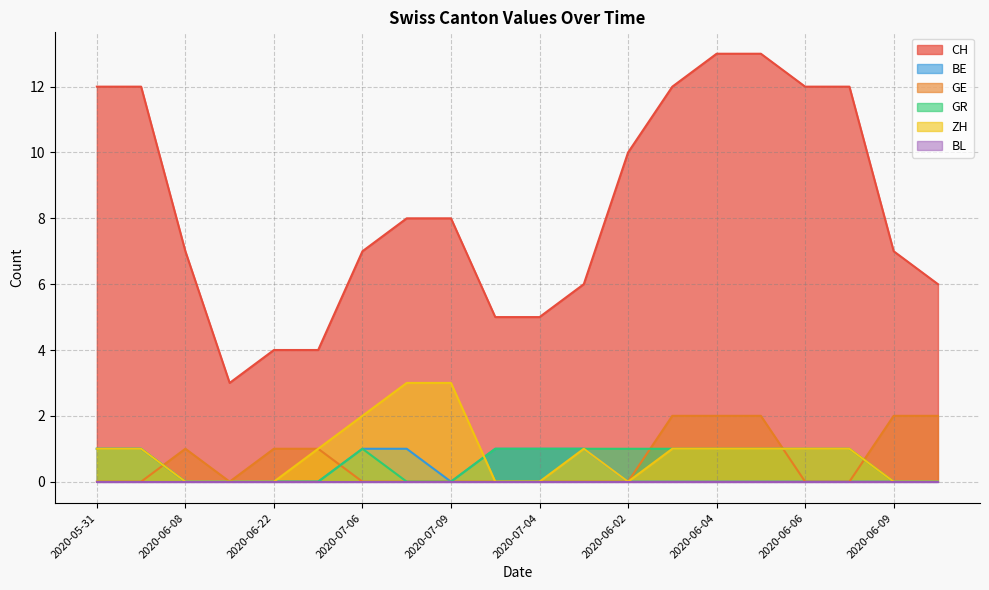

The value of ZH at 2020-06-04 is 2. True or false?

False